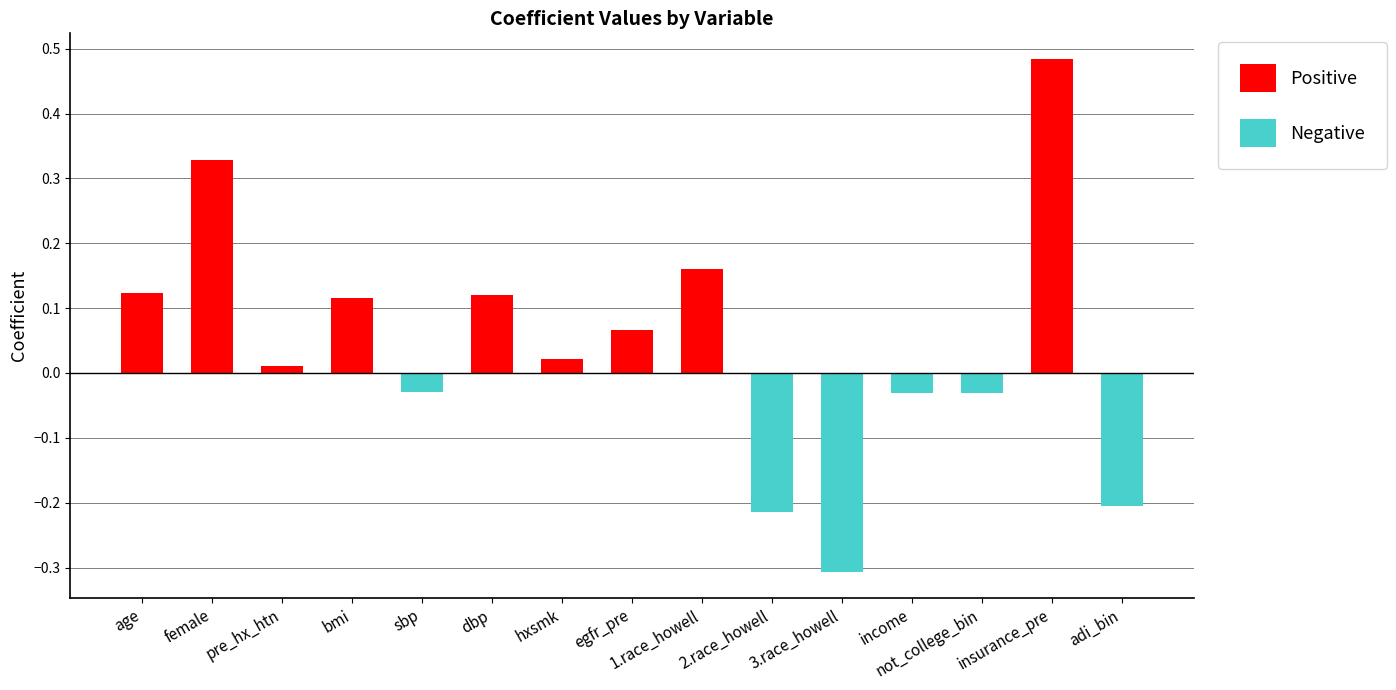

What is the change in value from age to female?

+0.2